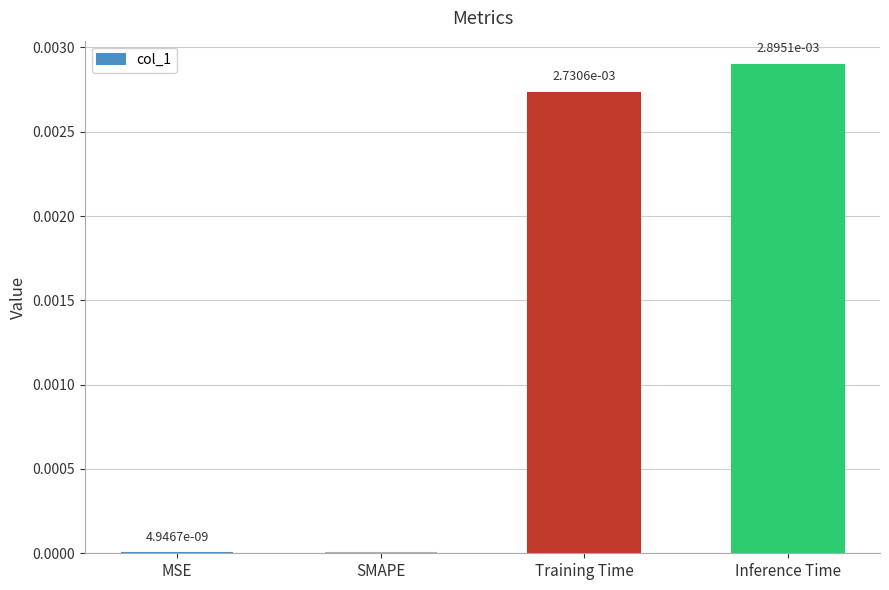

Which label corresponds to the largest value in the chart?

Inference Time